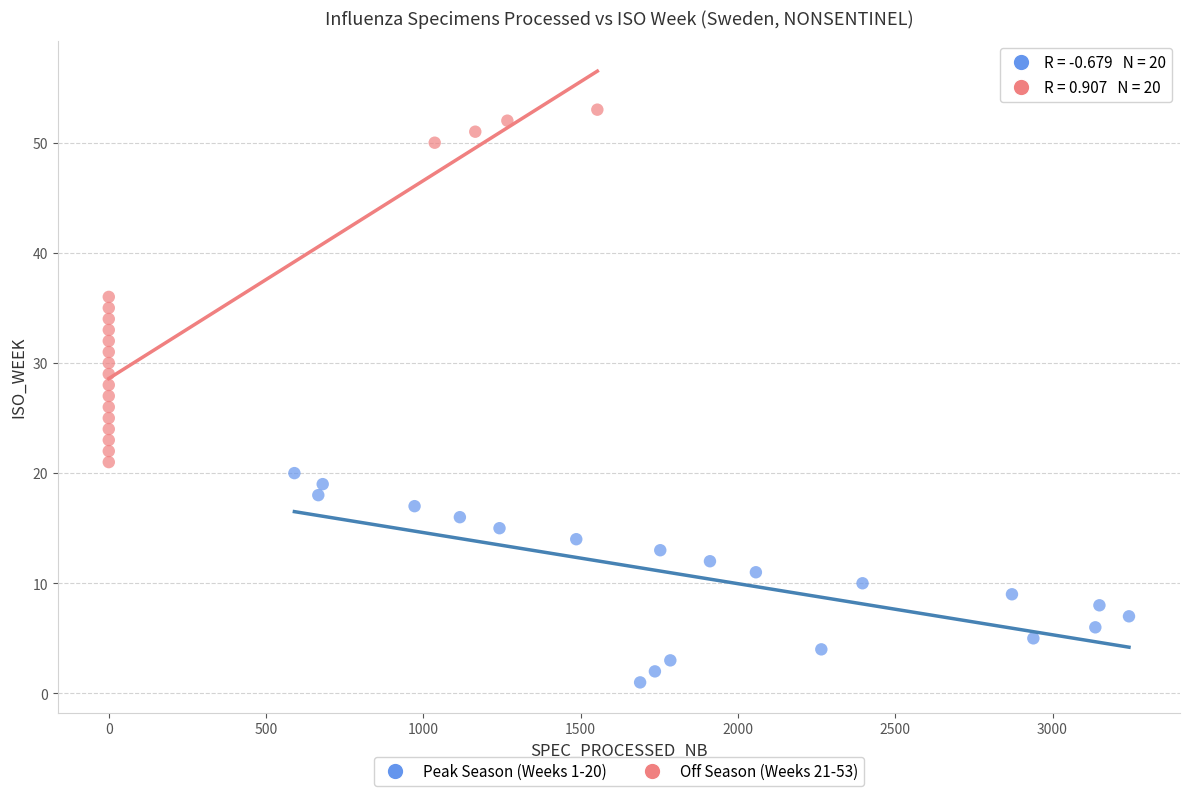

Which series contains the highest Y value?

Off Season (Weeks 21-53)